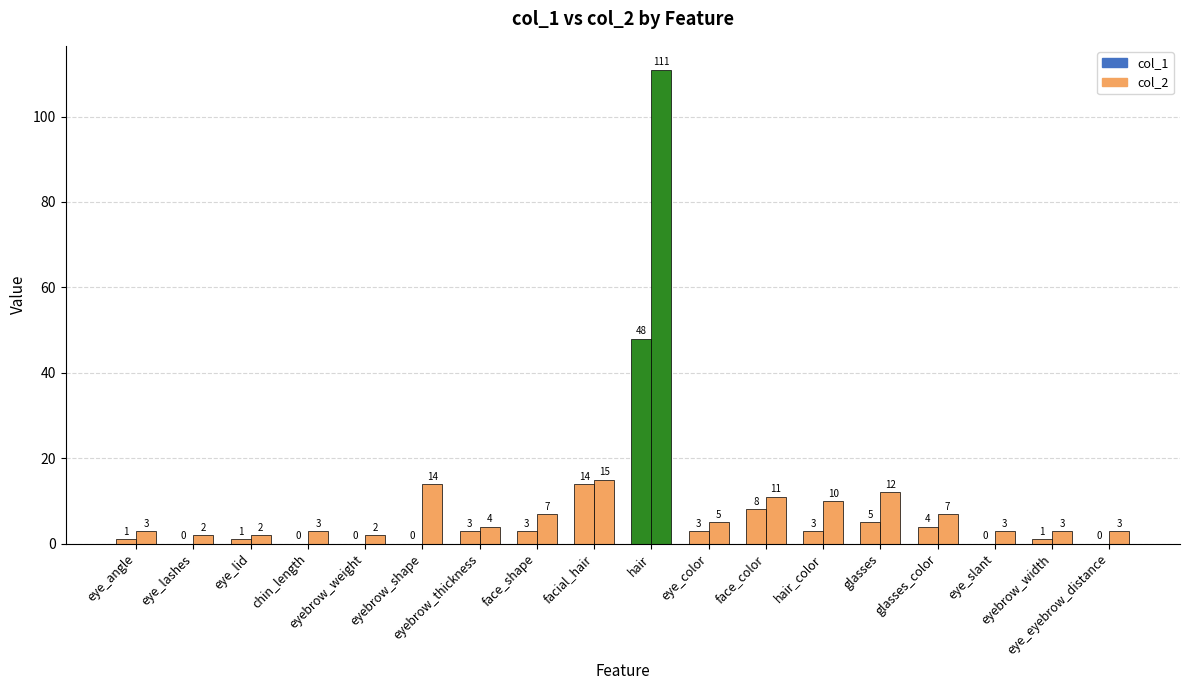

How many values in the col_2 series exceed 5?

8